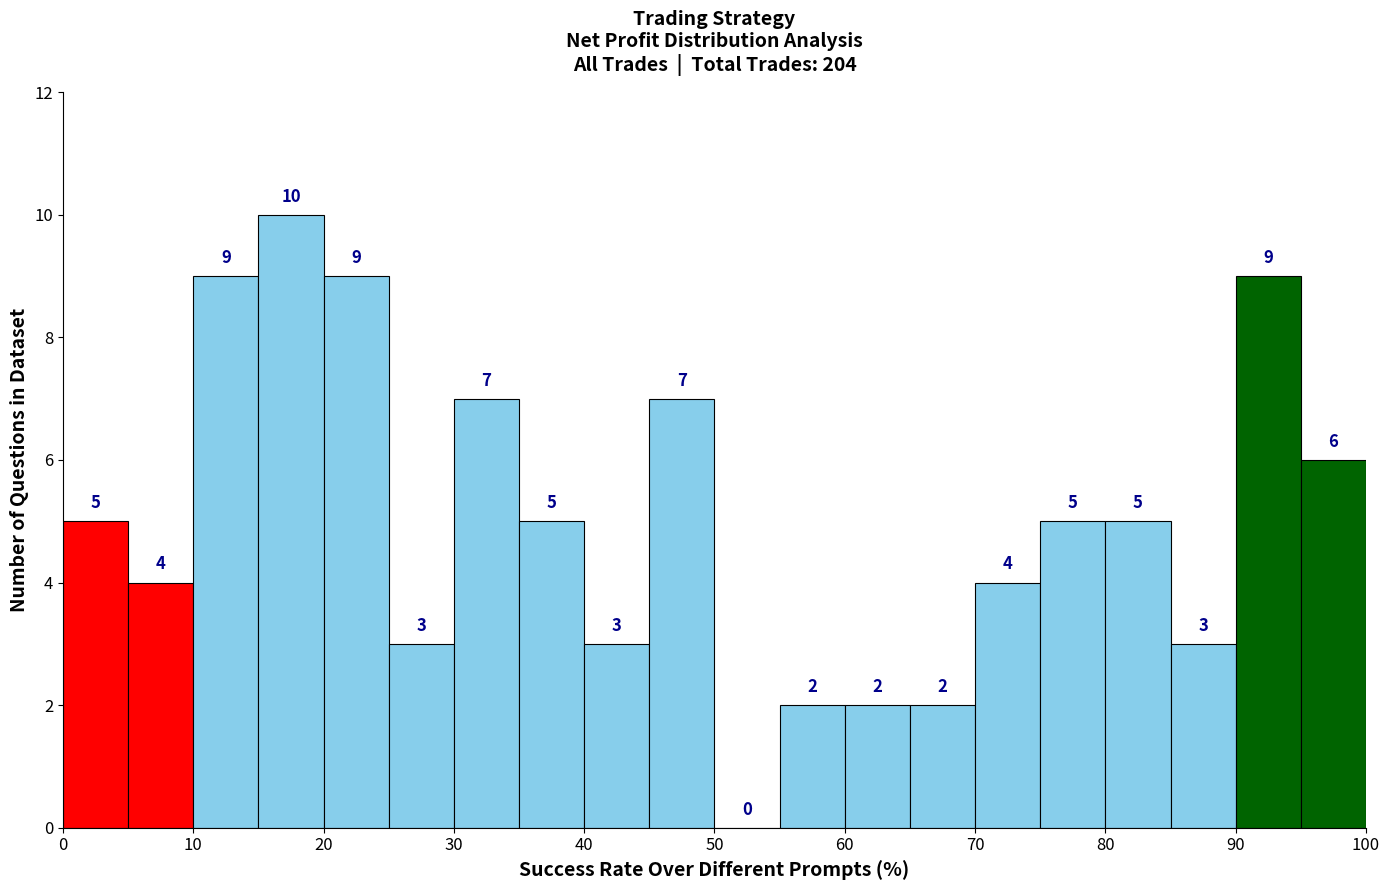

Reading left to right, list every bar in this chart as the range it spans on the x-axis followed by its height.

0 to 5: 5
5 to 10: 4
10 to 15: 9
15 to 20: 10
20 to 25: 9
25 to 30: 3
30 to 35: 7
35 to 40: 5
40 to 45: 3
45 to 50: 7
50 to 55: 0
55 to 60: 2
60 to 65: 2
65 to 70: 2
70 to 75: 4
75 to 80: 5
80 to 85: 5
85 to 90: 3
90 to 95: 9
95 to 100: 6